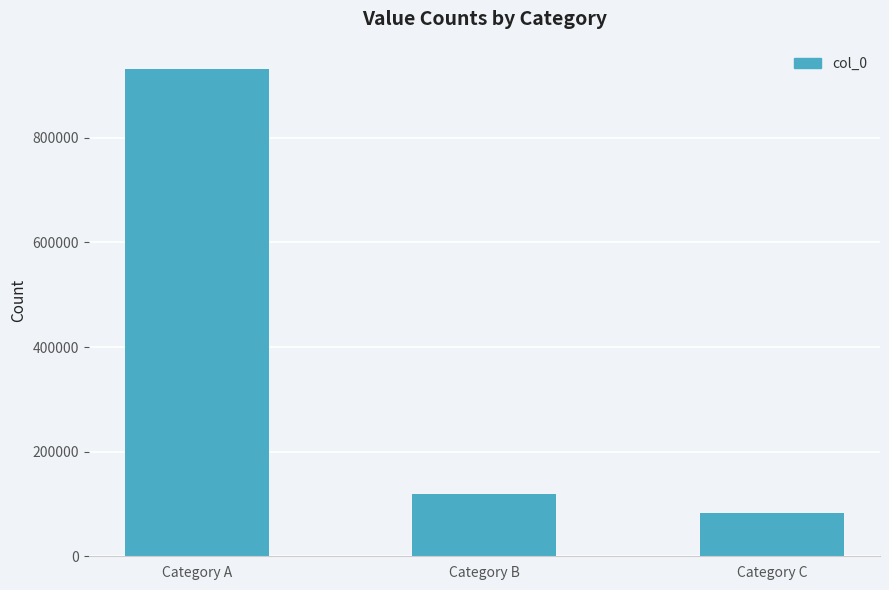

Reading right to left, extract all data points from this chart.

83239	118594	931827